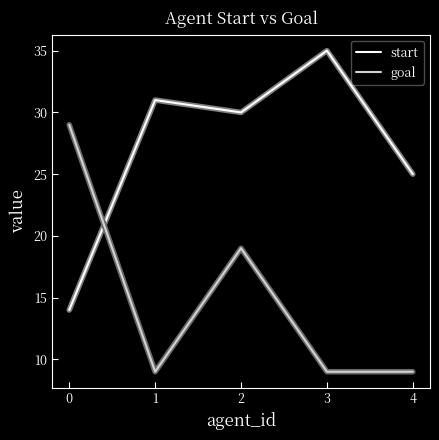

Which category has the highest value across all series?

3